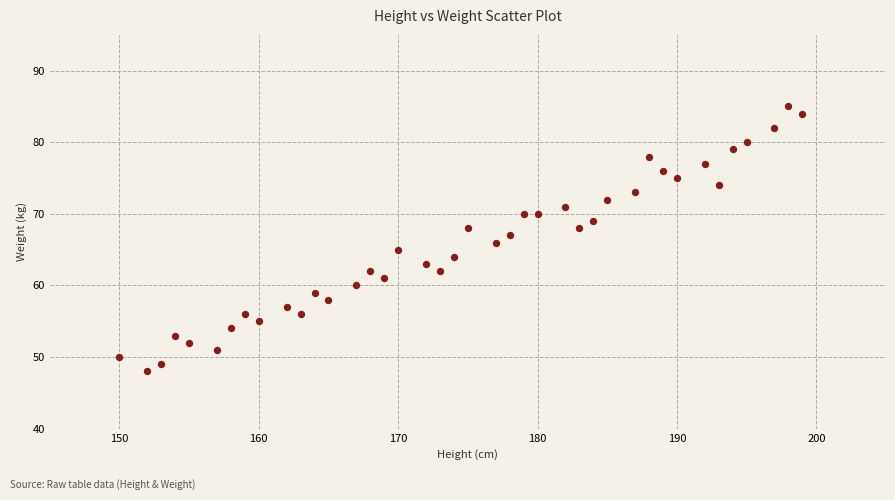

What is the range of Y values (max minus min)?

37